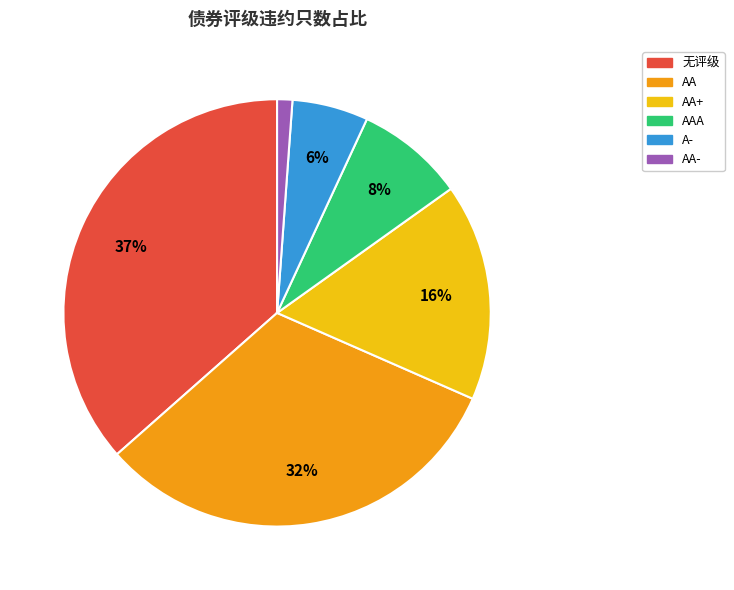

Rank the categories by value from highest to lowest.

无评级, AA, AA+, AAA, A-, AA-